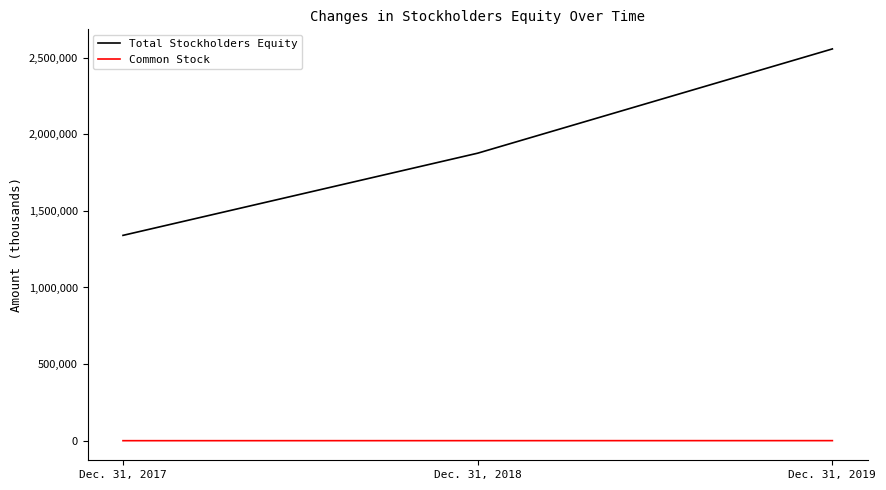

Rank the series by their maximum value, from lowest to highest.

Common Stock, Total Stockholders Equity